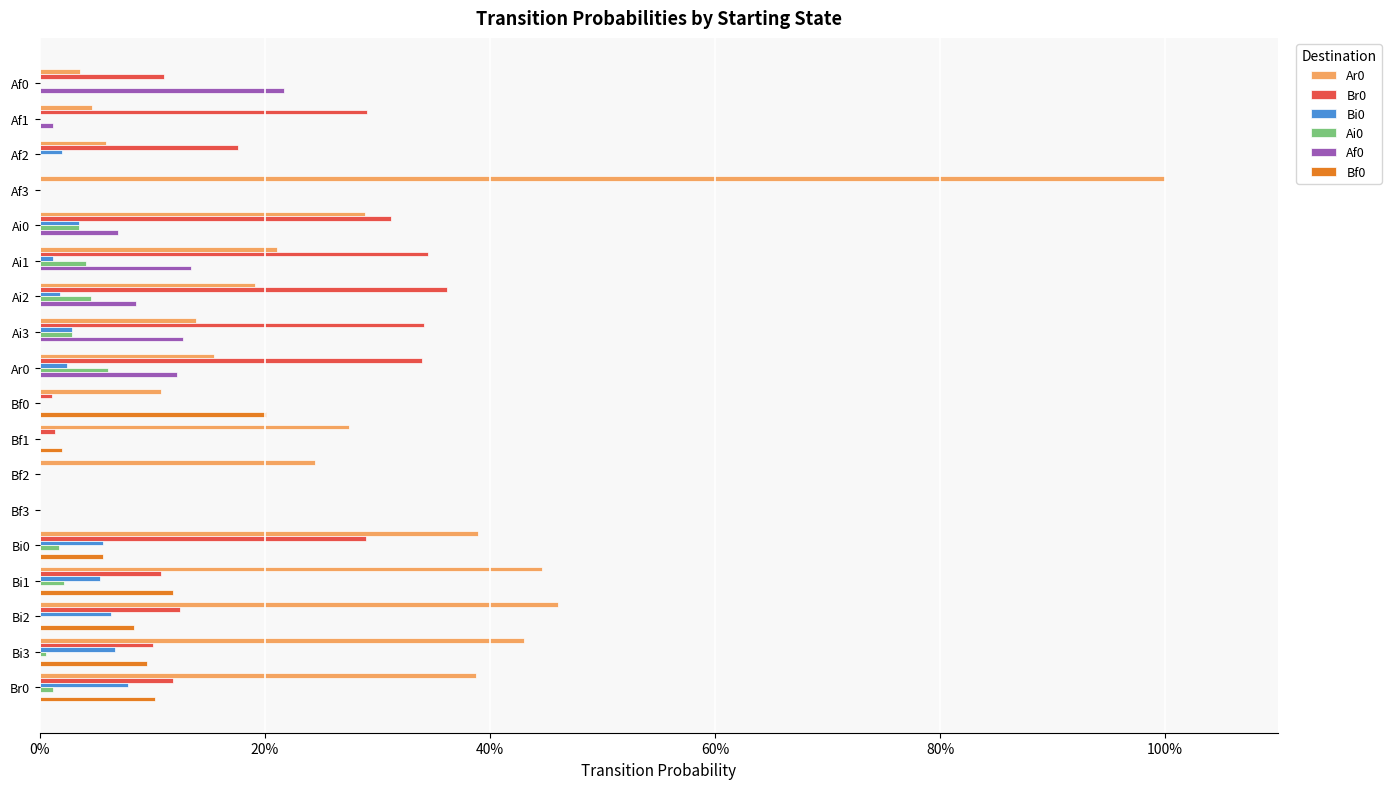

Reading left to right, what are all the values shown in this chart?

Ar0: 0.0	0.0	0.1	1.0	0.3	0.2	0.2	0.1	0.2	0.1	0.3	0.2	0.0	0.4	0.4	0.5	0.4	0.4
Br0: 0.1	0.3	0.2	0.0	0.3	0.3	0.4	0.3	0.3	0.0	0.0	0.0	0.0	0.3	0.1	0.1	0.1	0.1
Bi0: 0.0	0.0	0.0	0.0	0.0	0.0	0.0	0.0	0.0	0.0	0.0	0.0	0.0	0.1	0.1	0.1	0.1	0.1
Ai0: 0.0	0.0	0.0	0.0	0.0	0.0	0.0	0.0	0.1	0.0	0.0	0.0	0.0	0.0	0.0	0.0	0.0	0.0
Af0: 0.2	0.0	0.0	0.0	0.1	0.1	0.1	0.1	0.1	0.0	0.0	0.0	0.0	0.0	0.0	0.0	0.0	0.0
Bf0: 0.0	0.0	0.0	0.0	0.0	0.0	0.0	0.0	0.0	0.2	0.0	0.0	0.0	0.1	0.1	0.1	0.1	0.1